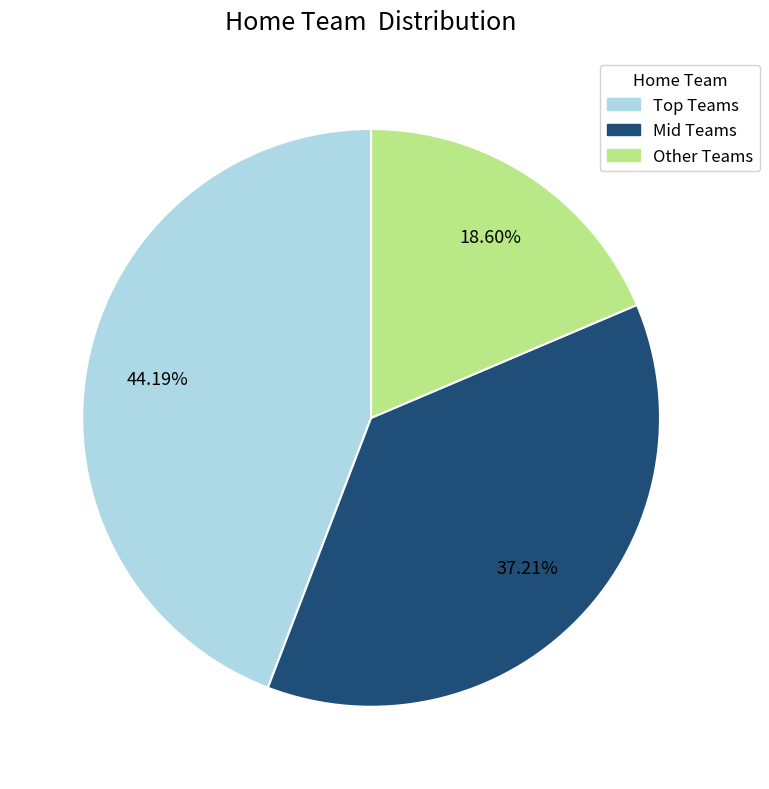

Is there any slice that represents more than half of the pie?

No